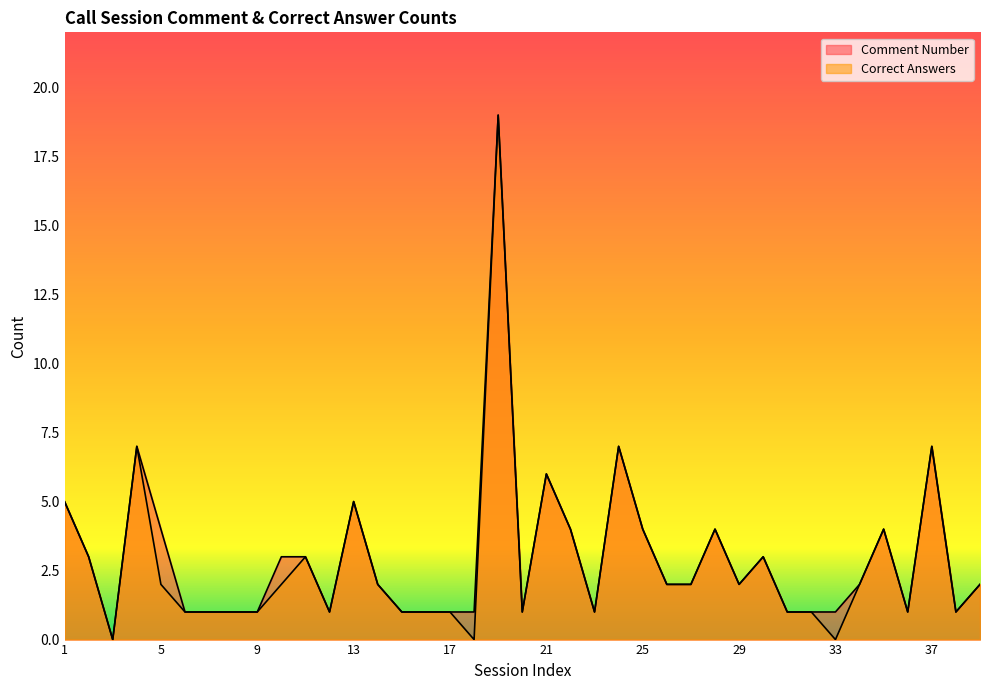

Which series has the widest spread of values?

Comment Number